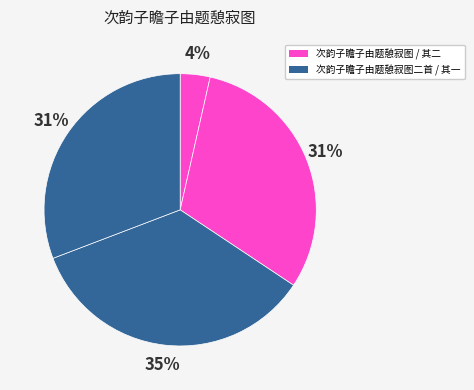

Count the number of slices in the pie.

4